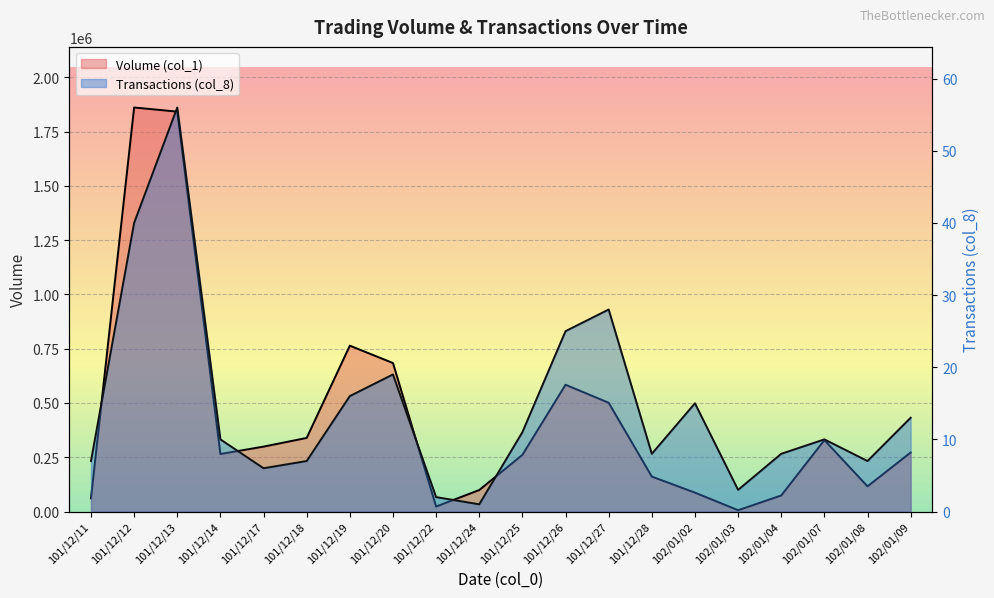

Is it true that Transactions (col_8) equals 10 at 102/01/07?

True